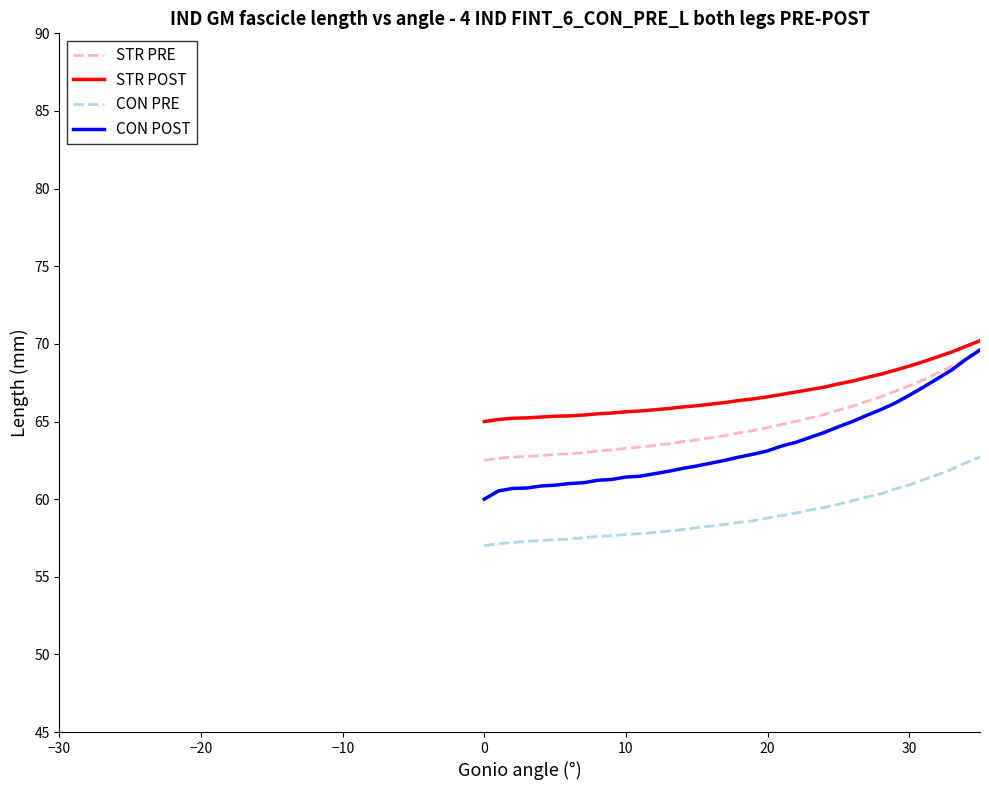

Which series has the largest range (max minus min)?

CON POST